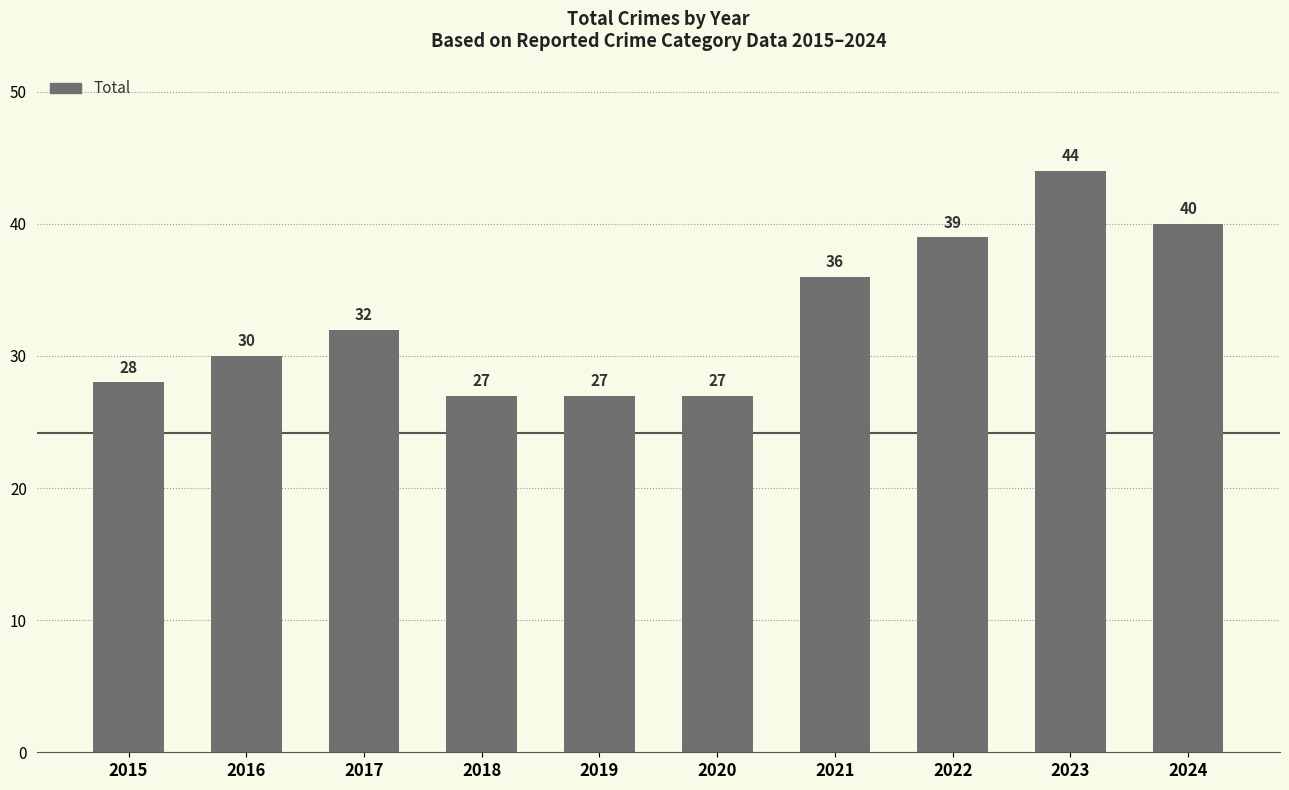

Read the value at 2015, to the nearest 10.

30